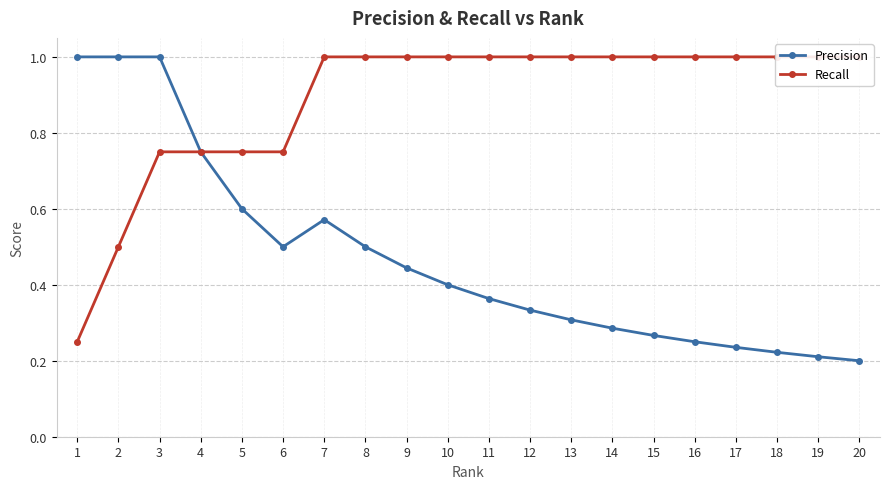

Reading left to right, transcribe all the data shown in this chart.

Precision: 1.0	1.0	1.0	0.8	0.6	0.5	0.6	0.5	0.4	0.4	0.4	0.3	0.3	0.3	0.3	0.2	0.2	0.2	0.2	0.2
Recall: 0.2	0.5	0.8	0.8	0.8	0.8	1.0	1.0	1.0	1.0	1.0	1.0	1.0	1.0	1.0	1.0	1.0	1.0	1.0	1.0